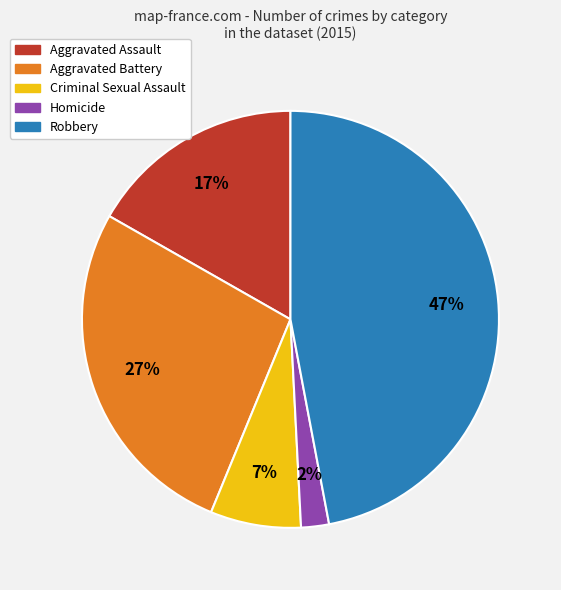

To the nearest percent, what is the difference between the largest and smallest slice percentages?

45%